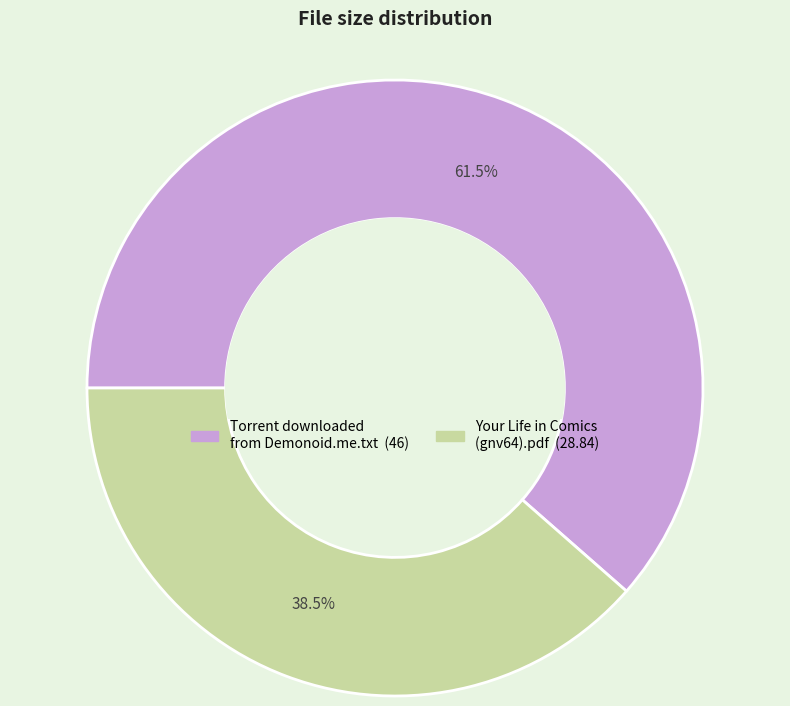

To the nearest percent, what is the combined percentage of Your Life in Comics (gnv64).pdf and Torrent downloaded from Demonoid.me.txt?

100%